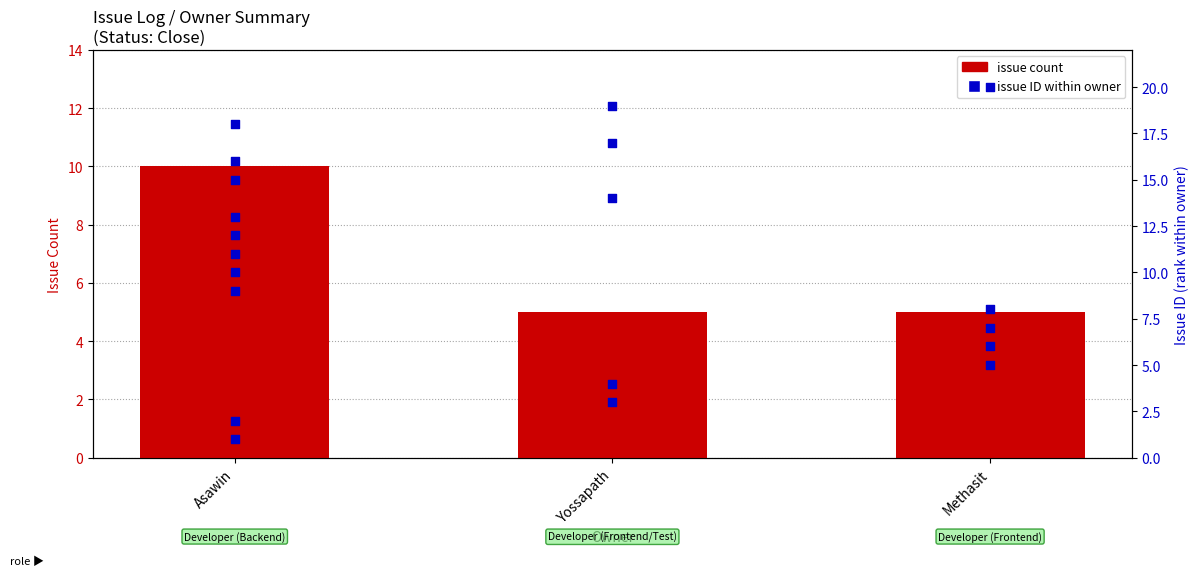

Approximately how many times larger is the value at Asawin compared to Yossapath?

2.0